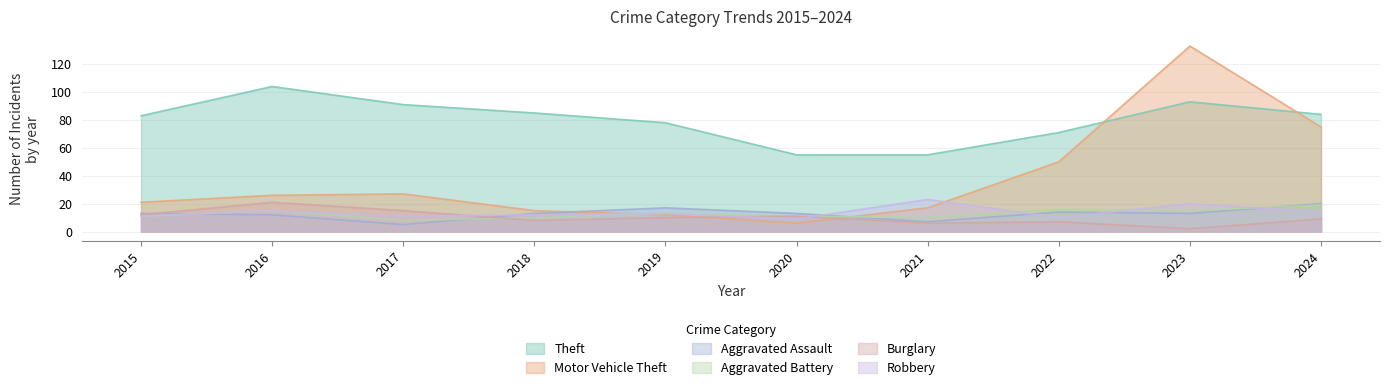

How many data points does each series have?

10